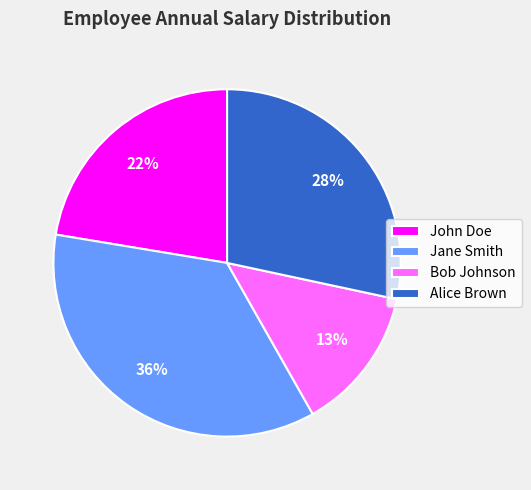

To the nearest percent, what is the difference between the Alice Brown and John Doe slice percentages?

6%